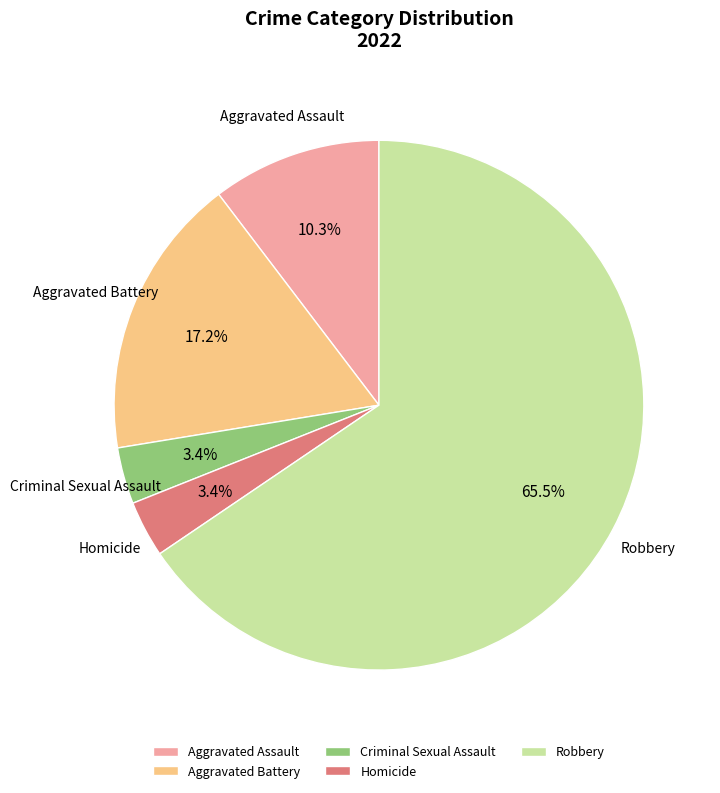

Which slice is the largest?

Robbery